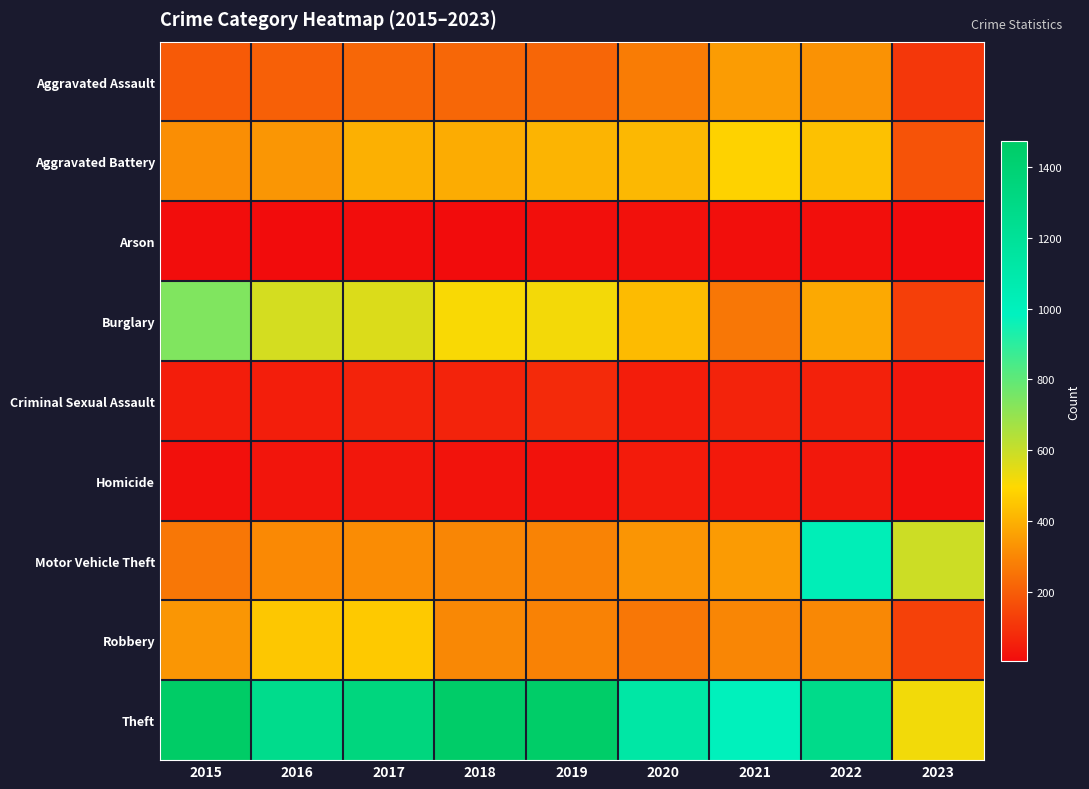

Reading left to right, list all the values displayed in this chart.

Aggravated Assault: 2015=194	2016=206	2017=224	2018=225	2019=223	2020=273	2021=352	2022=327	2023=109
Aggravated Battery: 2015=316	2016=336	2017=400	2018=389	2019=407	2020=416	2021=479	2022=439	2023=175
Arson: 2015=9	2016=7	2017=10	2018=7	2019=12	2020=17	2021=12	2022=11	2023=5
Burglary: 2015=738	2016=576	2017=562	2018=506	2019=517	2020=425	2021=261	2022=382	2023=128
Criminal Sexual Assault: 2015=46	2016=50	2017=61	2018=60	2019=77	2020=48	2021=61	2022=54	2023=34
Homicide: 2015=15	2016=26	2017=33	2018=25	2019=22	2020=41	2021=38	2022=36	2023=11
Motor Vehicle Theft: 2015=263	2016=304	2017=312	2018=298	2019=290	2020=333	2021=348	2022=1027	2023=592
Robbery: 2015=337	2016=454	2017=460	2018=301	2019=287	2020=263	2021=300	2022=303	2023=132
Theft: 2015=1474	2016=1259	2017=1339	2018=1461	2019=1459	2020=1125	2021=998	2022=1272	2023=520